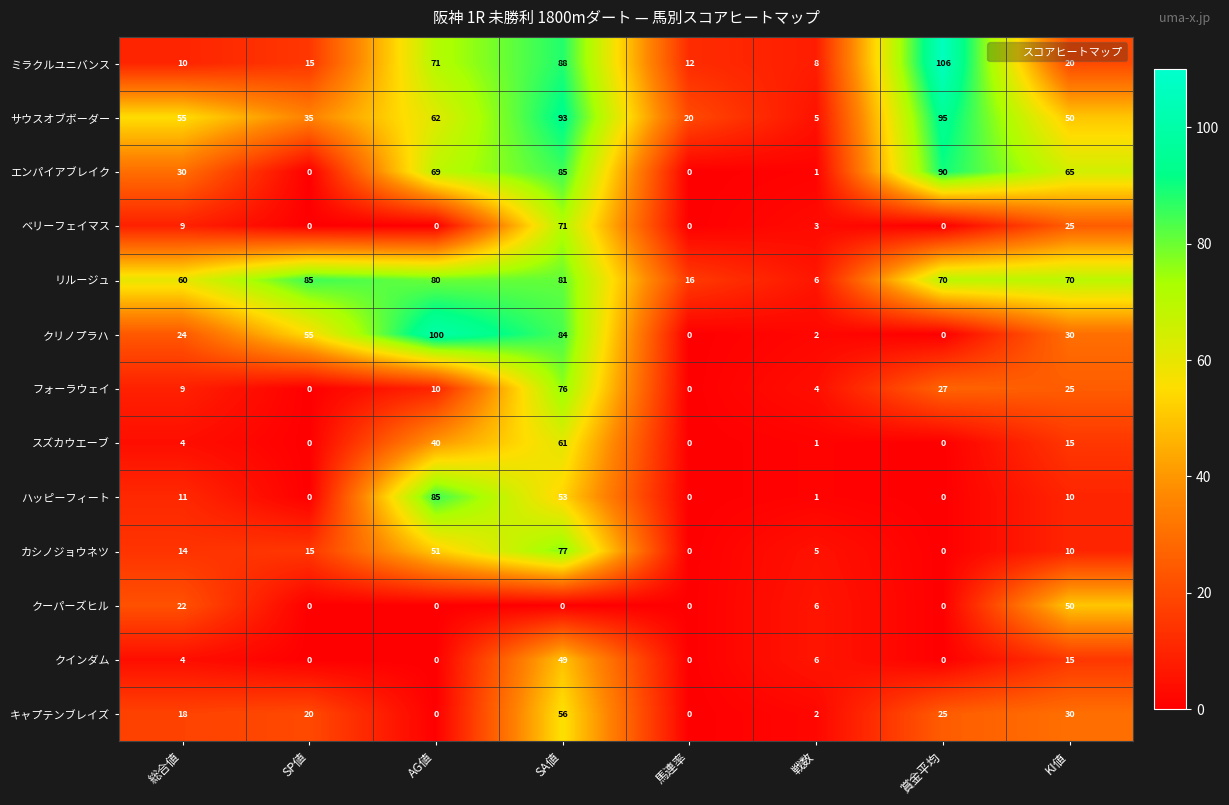

Where does the クリノプラハ series first go above 30?

SP値